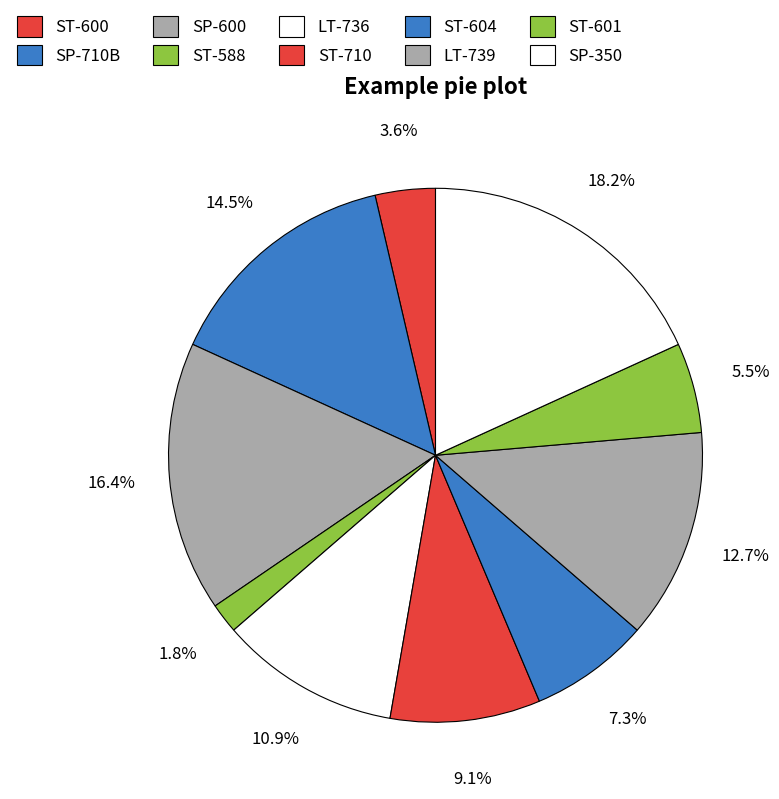

Is there any slice that represents more than half of the pie?

No